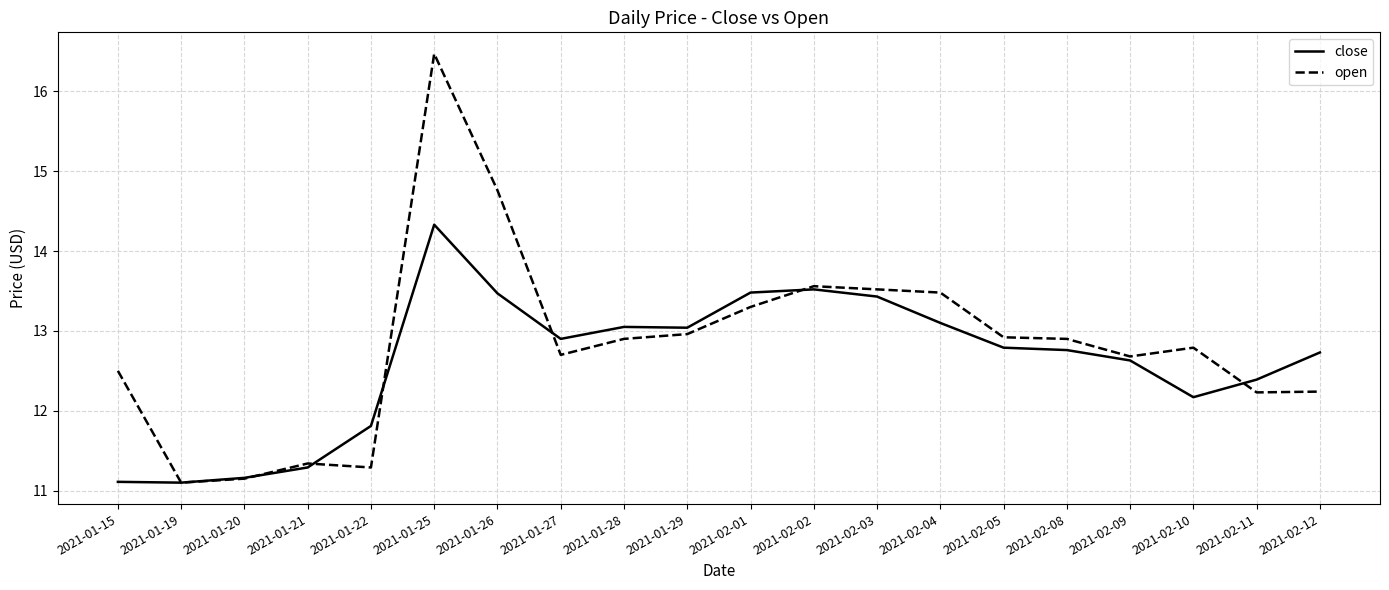

What is the sum of the open values at 2021-01-26 and 2021-02-03?

28.3